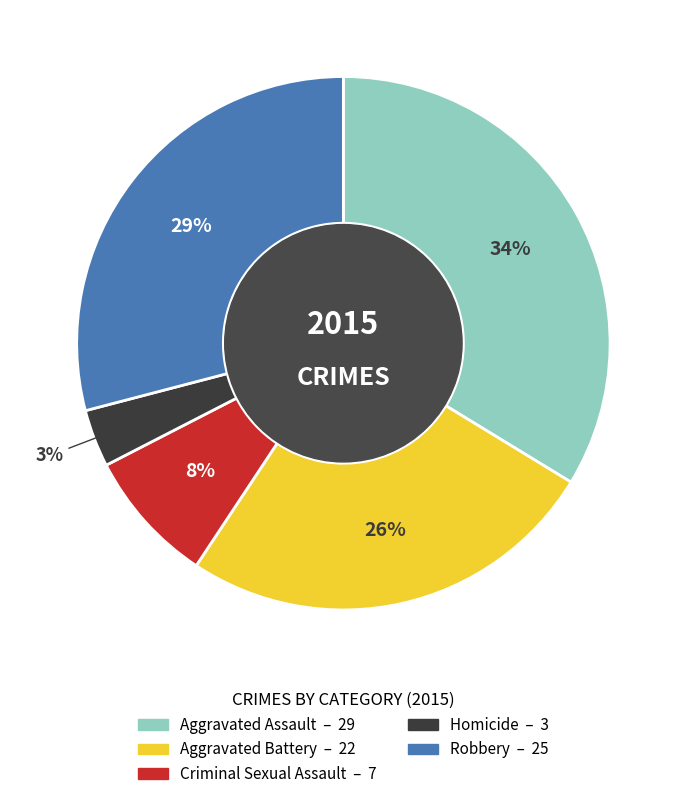

To the nearest percent, what percentage of the pie is Criminal Sexual Assault?

8%